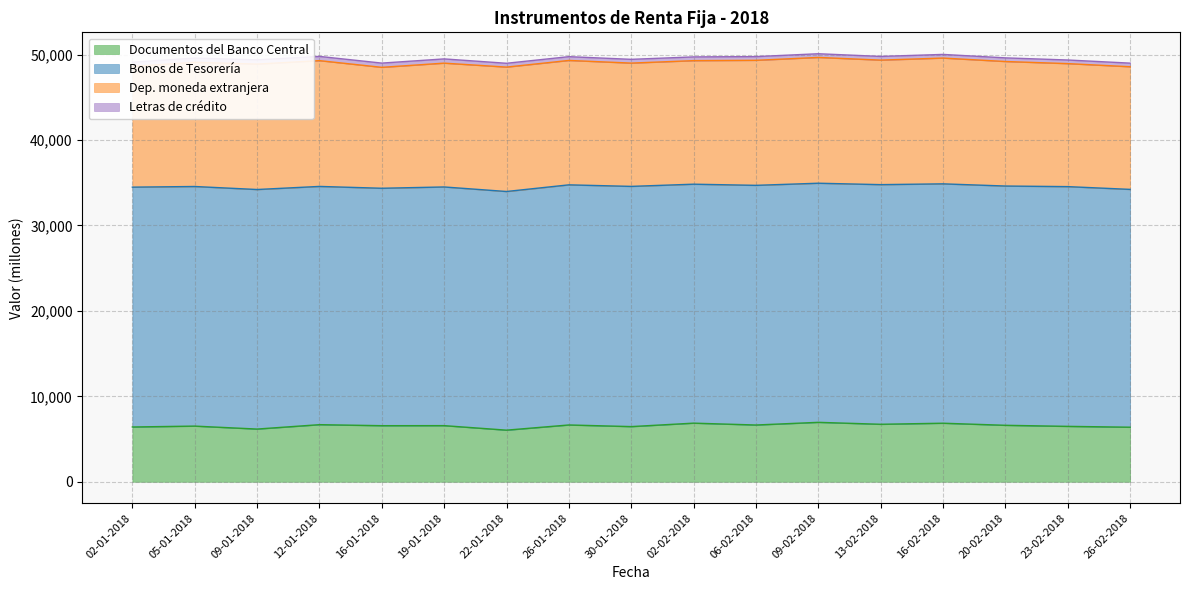

What is the label of the 17th point from the left?

26-02-2018